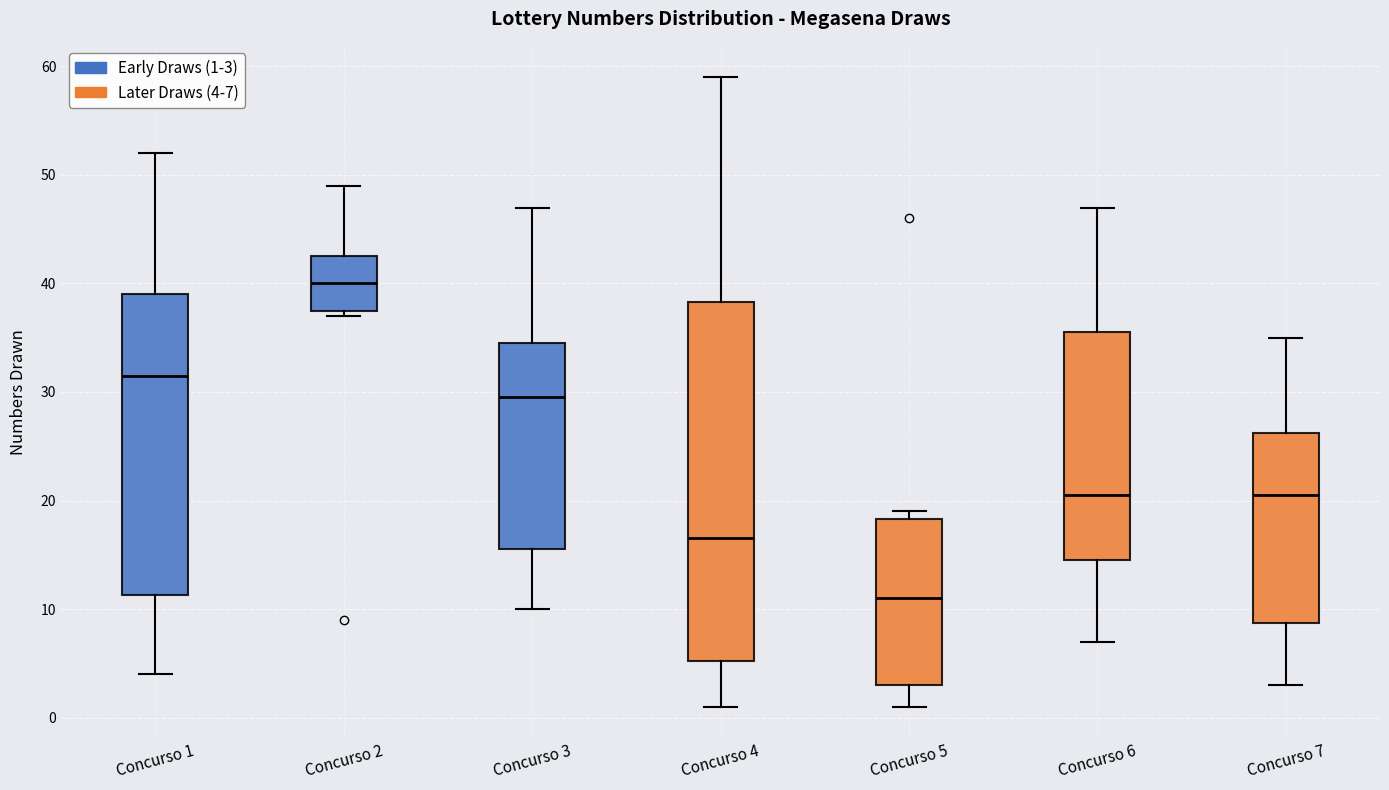

Reading left to right, transcribe this box plot: for each box, give where its median line is, the range the box spans, and where its two whiskers end, as read against the y-axis. The values are not printed on the chart, so give them approximately, as read against the axis.

Concurso 1: median 32, box 11 to 39, whiskers 4 to 52
Concurso 2: median 40, box 38 to 43, whiskers 37 to 49
Concurso 3: median 30, box 16 to 35, whiskers 10 to 47
Concurso 4: median 17, box 5 to 38, whiskers 1 to 59
Concurso 5: median 11, box 3 to 18, whiskers 1 to 19
Concurso 6: median 21, box 15 to 36, whiskers 7 to 47
Concurso 7: median 21, box 9 to 26, whiskers 3 to 35